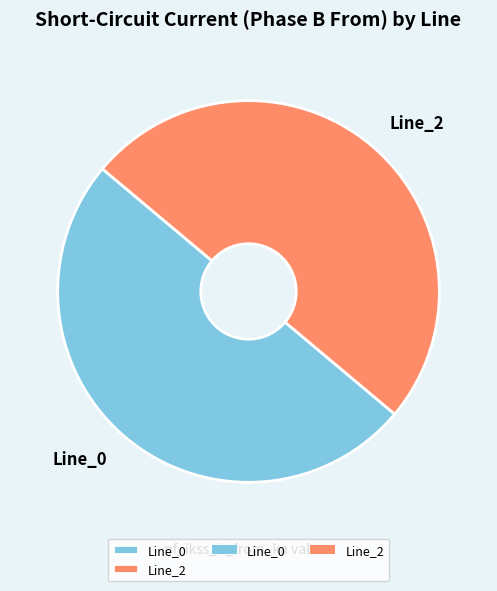

Approximately how many times larger is the value at Line_0 compared to Line_2?

1.0